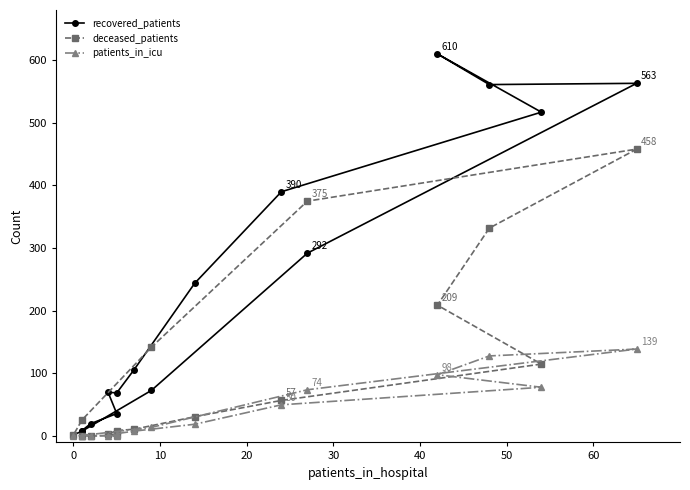

What is the label of the 4th point from the left?

30